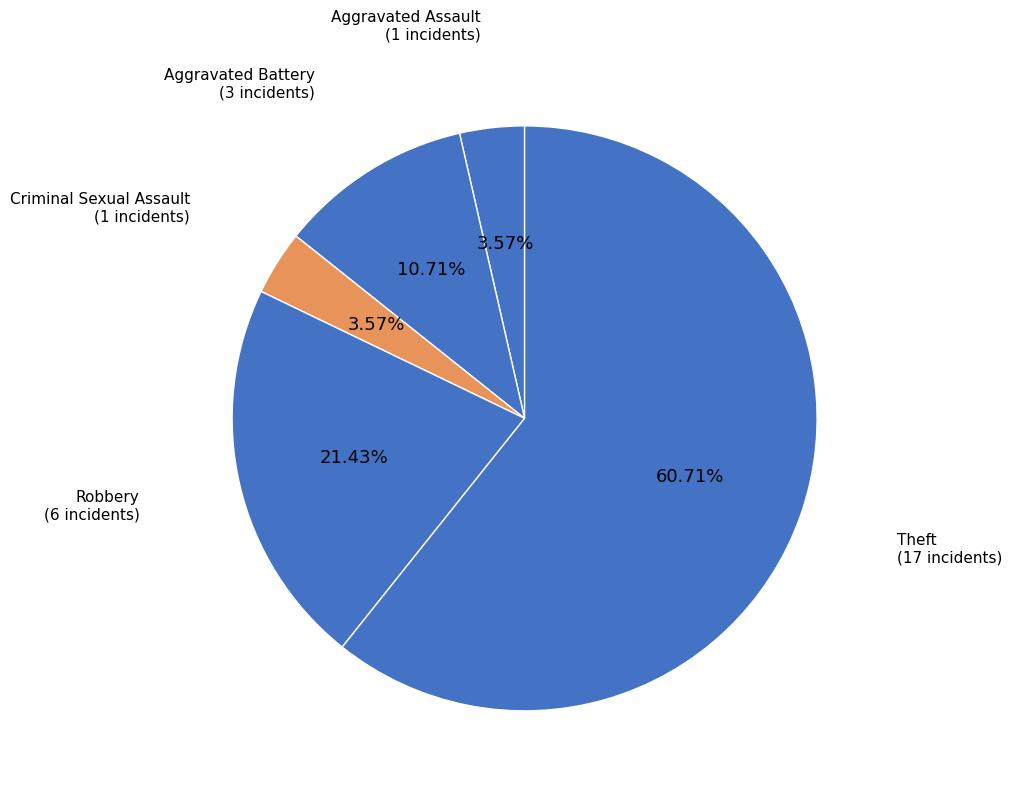

To the nearest percent, what is the difference between the largest and smallest slice percentages?

57%